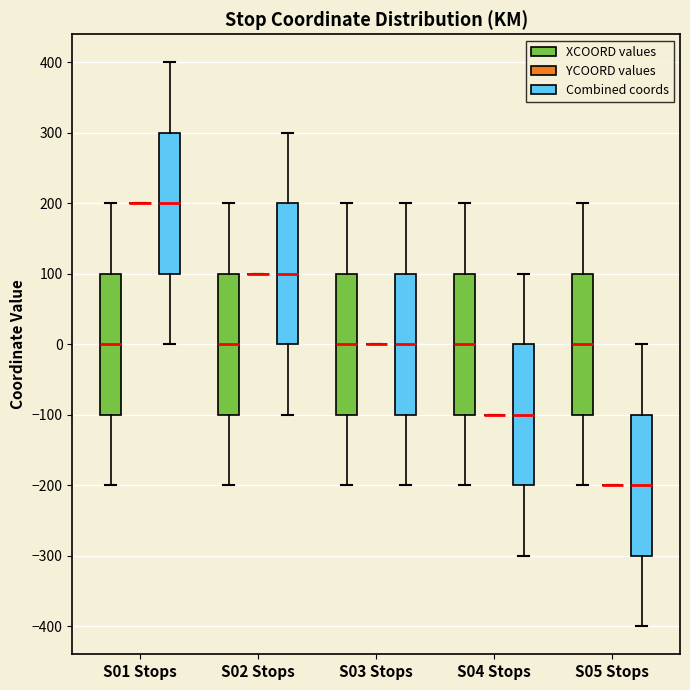

Where does the upper whisker of the box for S05 Stops (Combined coords) end on the y-axis? The values are not printed on the chart, so give them approximately, as read against the axis.

0